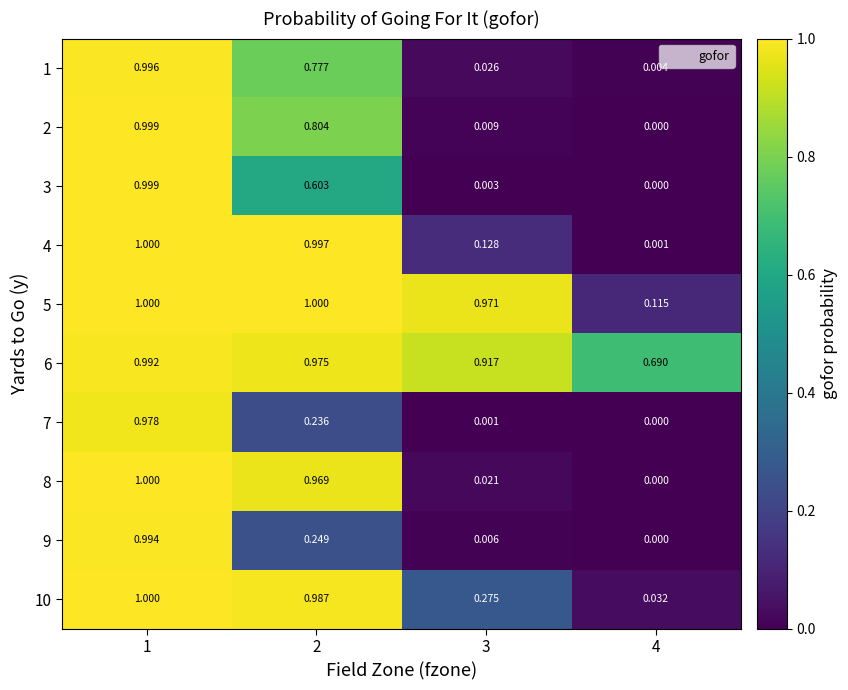

Reading left to right, what are all the values shown in this chart?

1: 1=1.0	2=0.8	3=0.0	4=0.0
2: 1=1.0	2=0.8	3=0.0	4=0.0
3: 1=1.0	2=0.6	3=0.0	4=0.0
4: 1=1.0	2=1.0	3=0.1	4=0.0
5: 1=1.0	2=1.0	3=1.0	4=0.1
6: 1=1.0	2=1.0	3=0.9	4=0.7
7: 1=1.0	2=0.2	3=0.0	4=0.0
8: 1=1.0	2=1.0	3=0.0	4=0.0
9: 1=1.0	2=0.2	3=0.0	4=0.0
10: 1=1.0	2=1.0	3=0.3	4=0.0